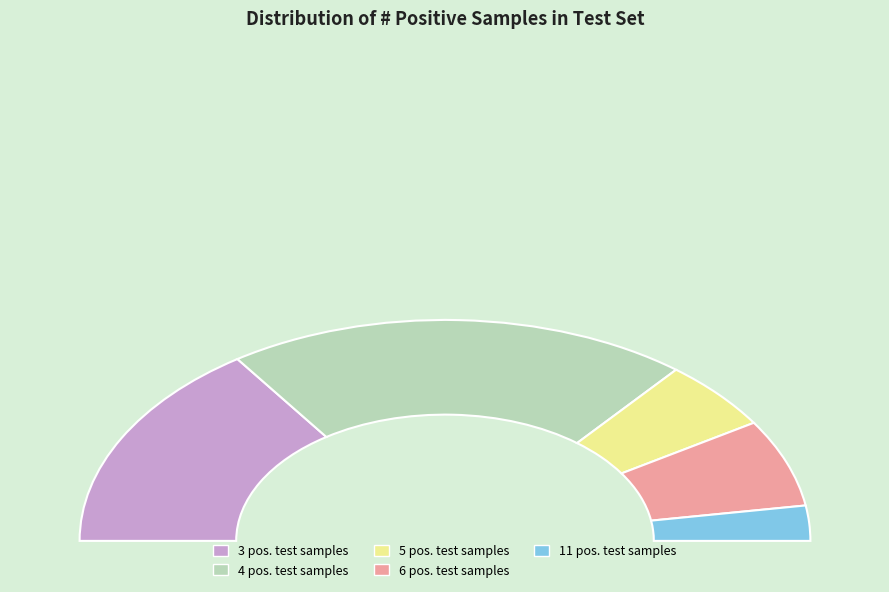

Is 3 positive test samples the majority of the pie?

No